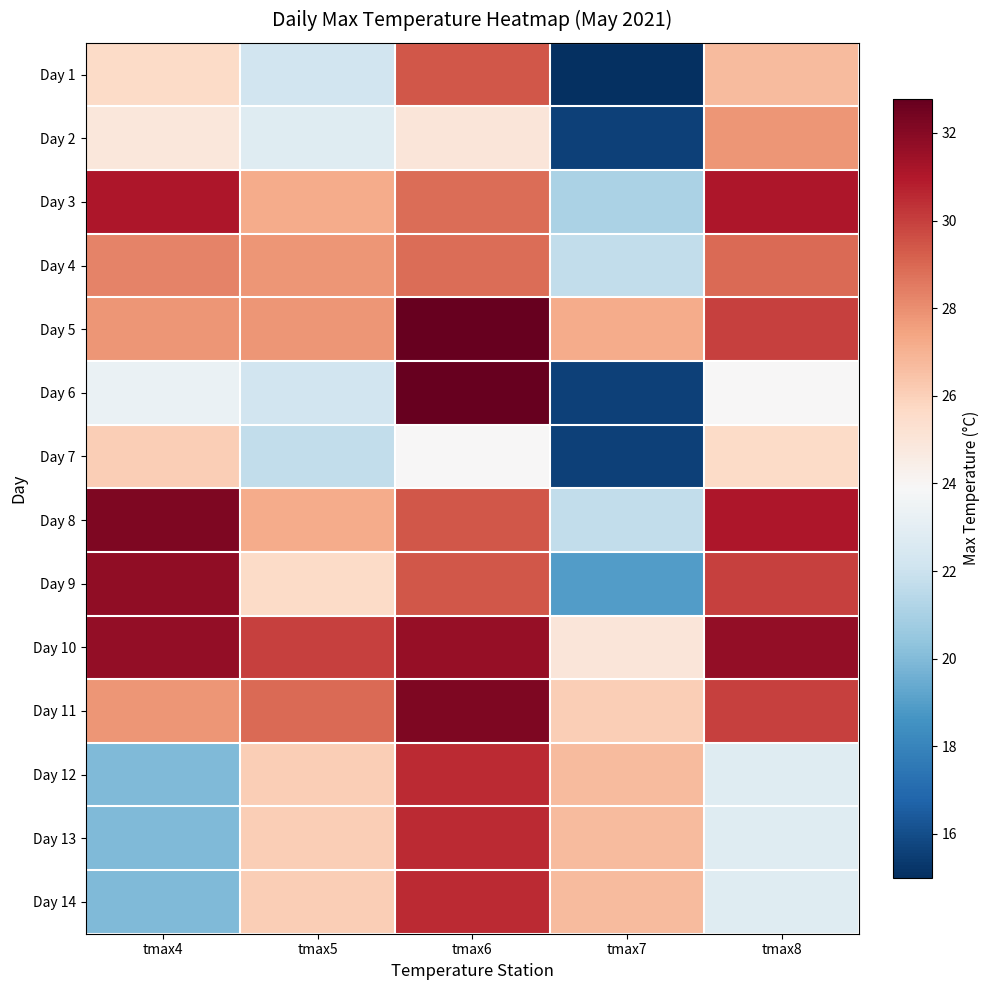

Which series has the largest total across all categories?

Day 10